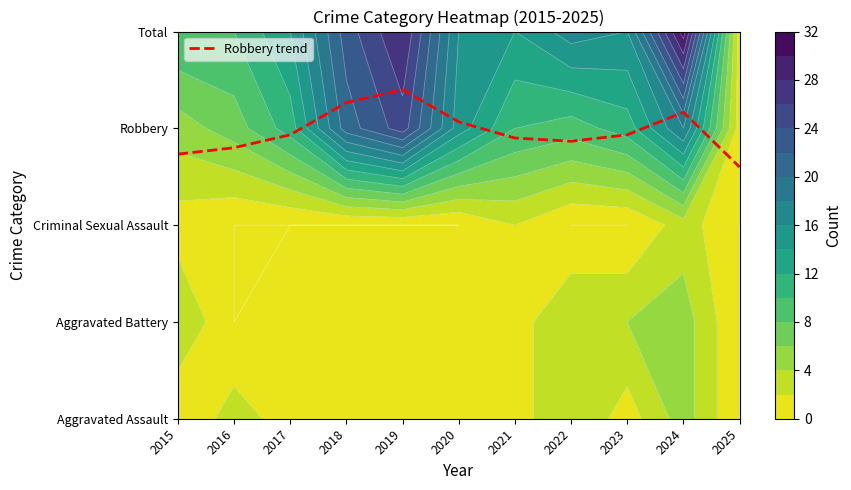

How many distinct data groups are displayed?

1